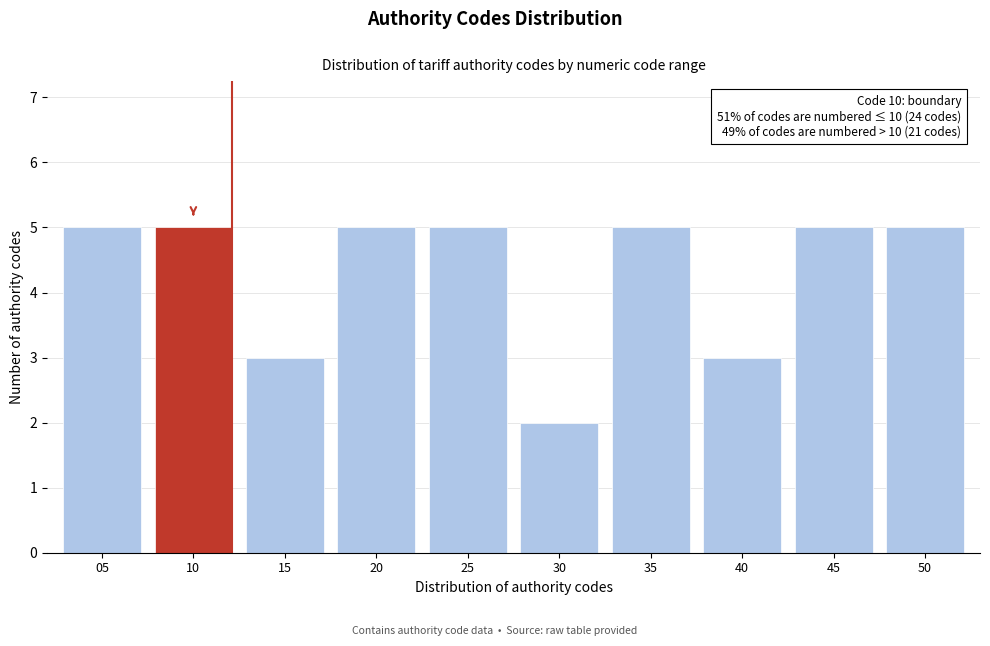

Reading left to right, extract all data points from this chart.

5	5	3	5	5	2	5	3	5	5